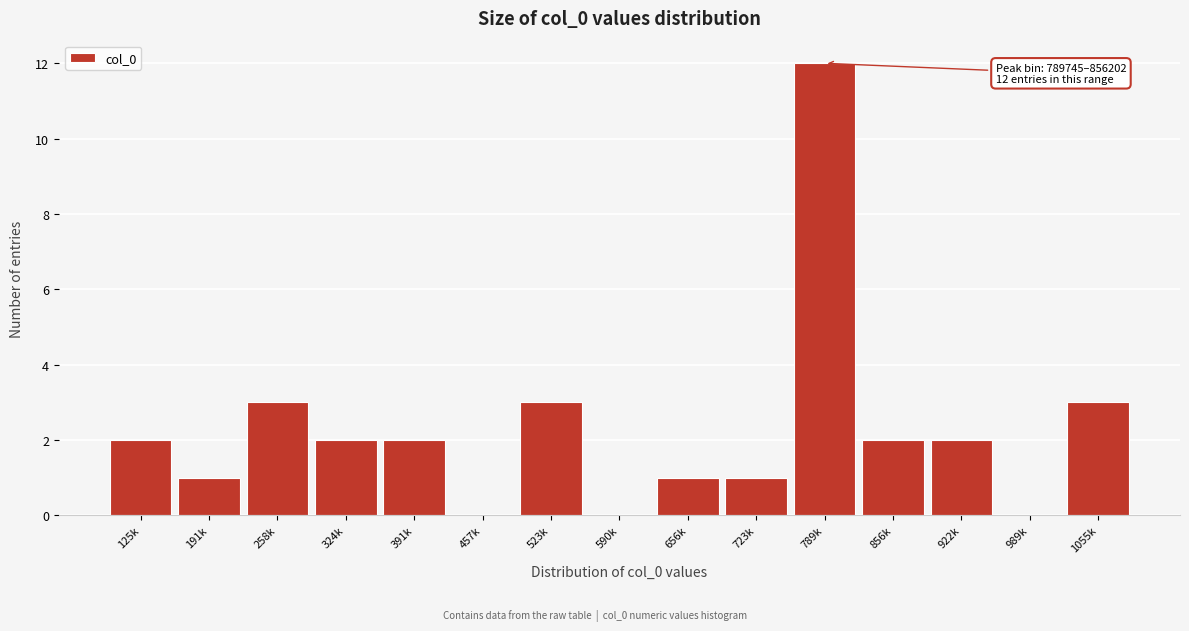

Reading right to left, extract all data points from this chart.

1055k=3	989k=0	922k=2	856k=2	789k=12	723k=1	656k=1	590k=0	523k=3	457k=0	391k=2	324k=2	258k=3	191k=1	125k=2